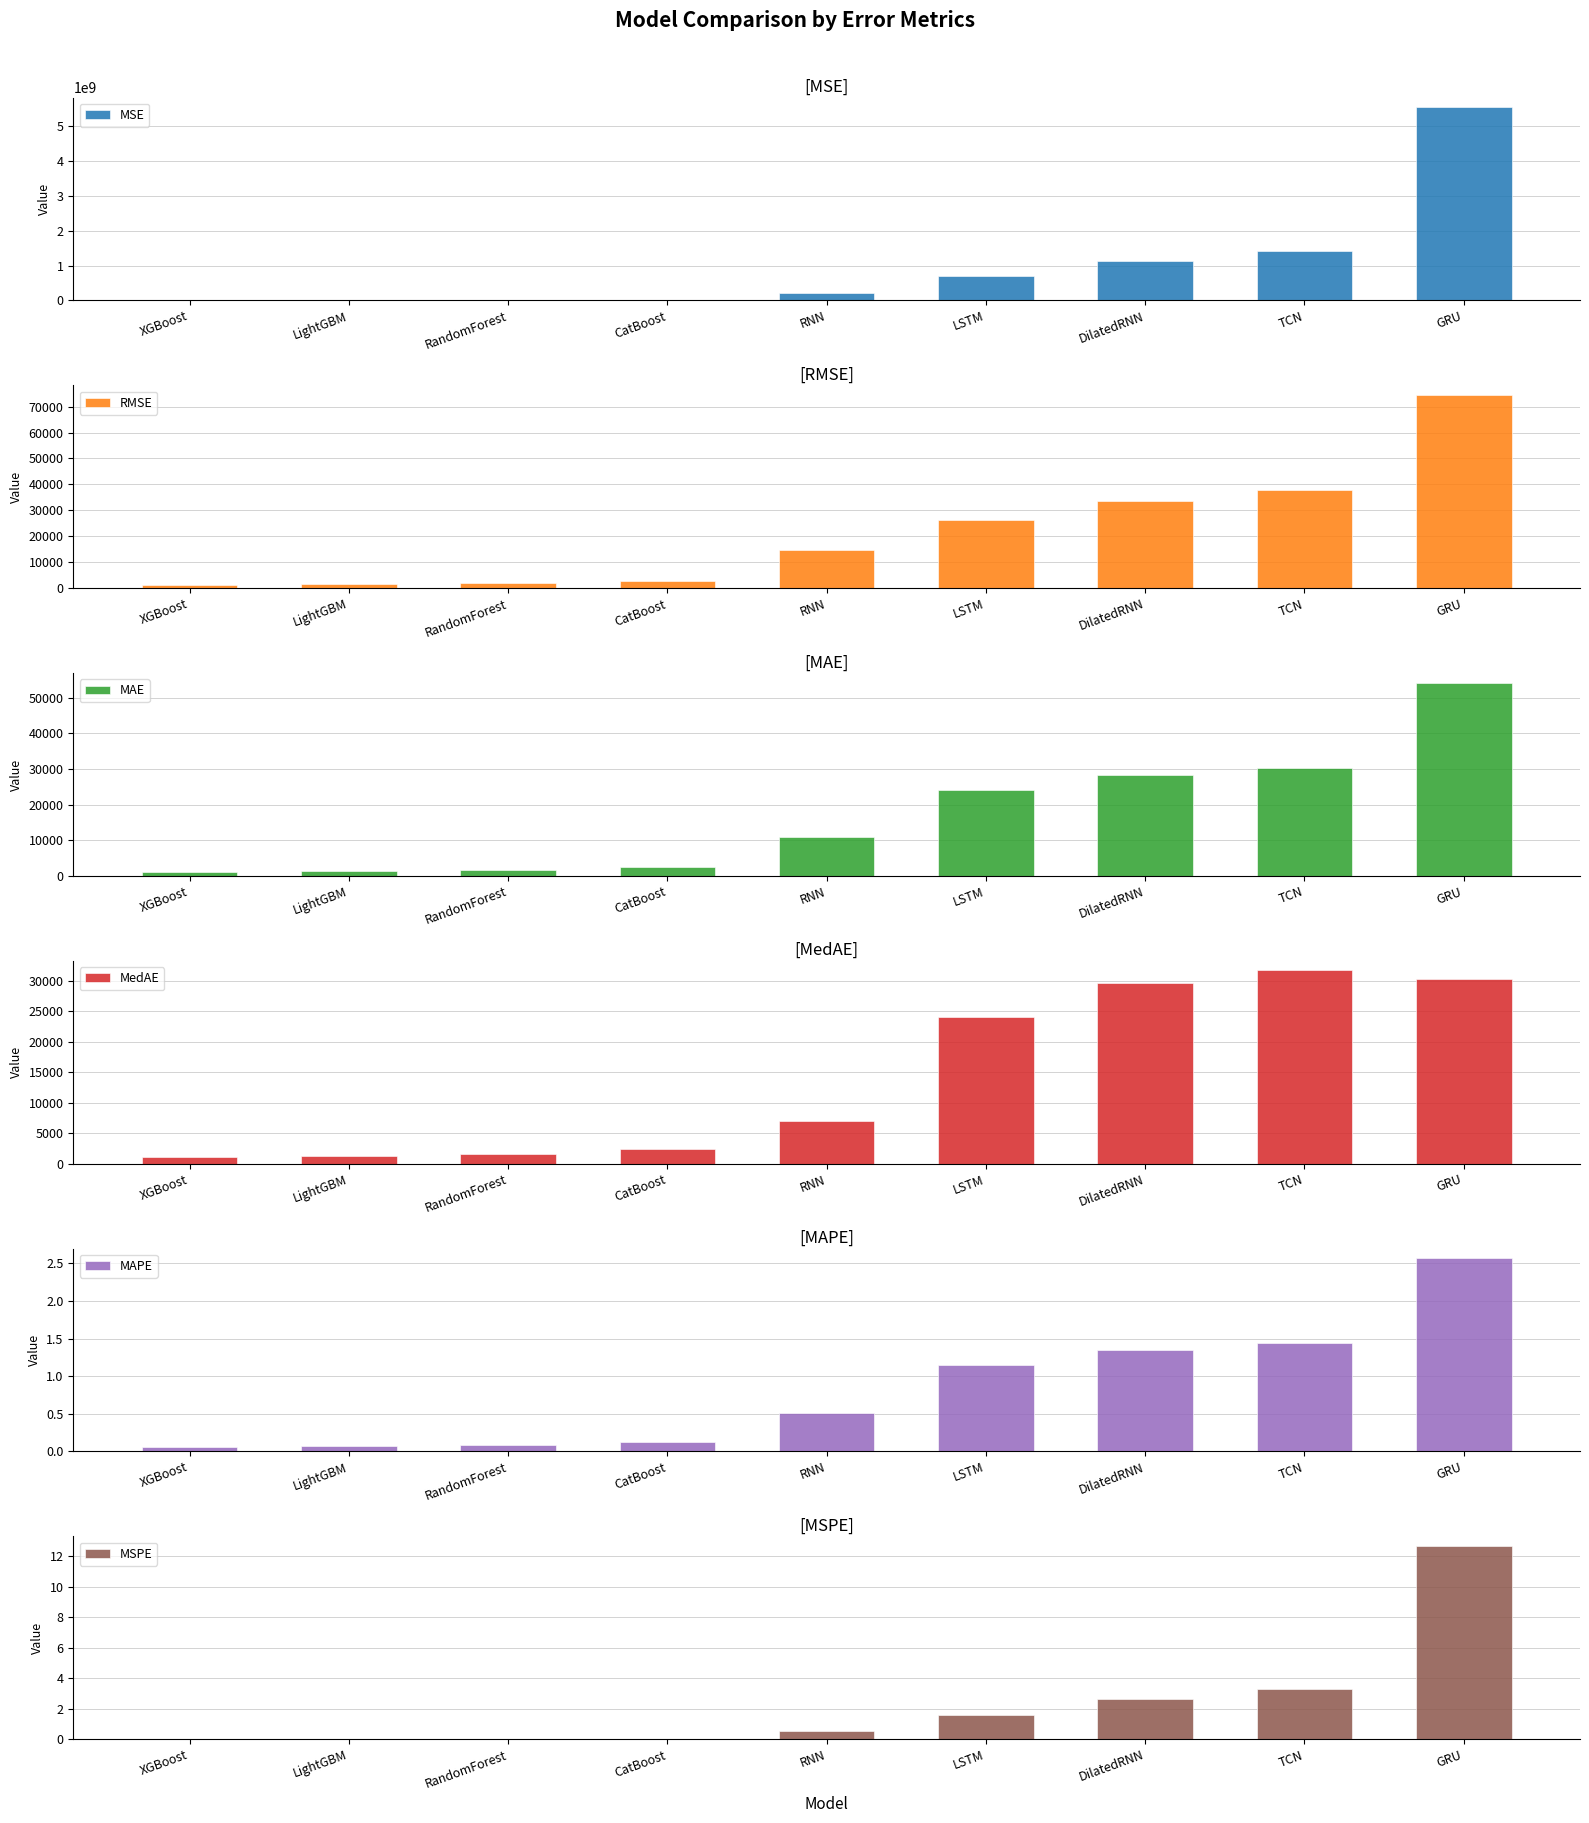

How many bars are there in each group?

6